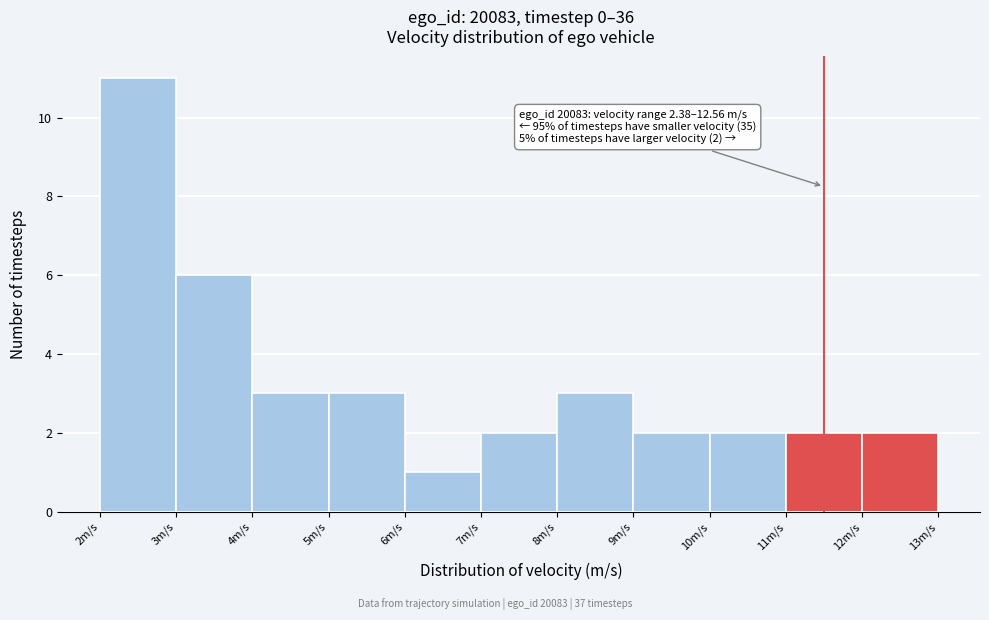

Which range on the x-axis has the tallest bar?

2 to 3